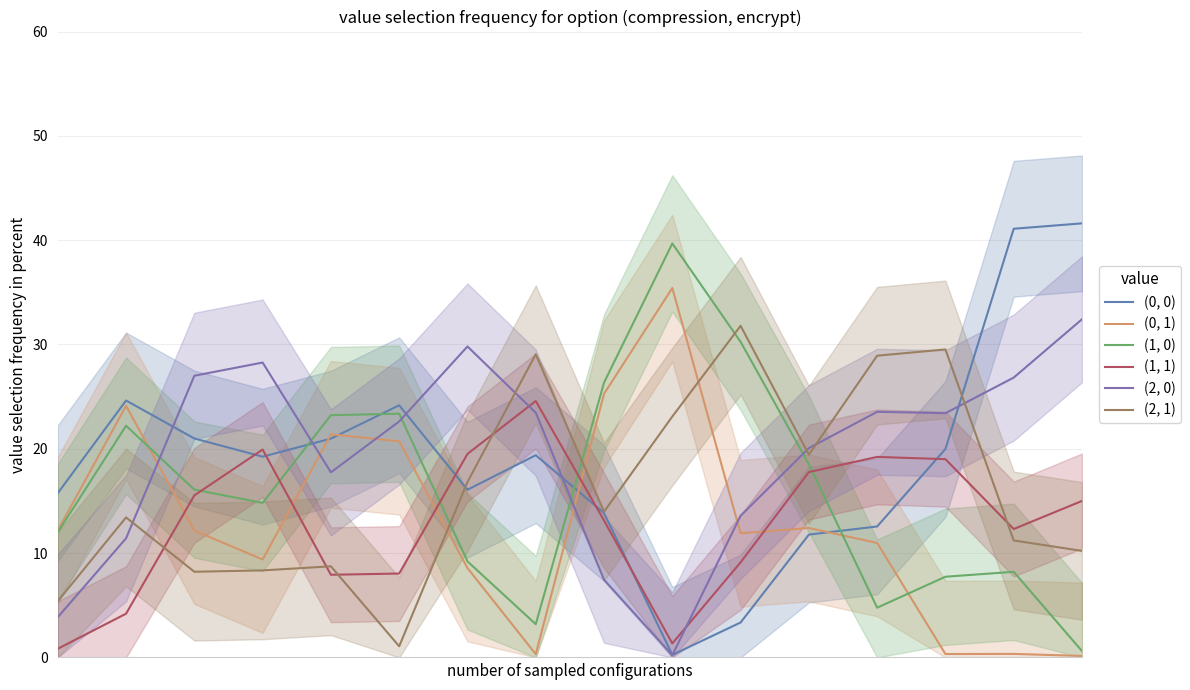

At 0, list the series in order from smallest to largest.

(1, 1), (2, 0), (2, 1), (1, 0), (0, 1), (0, 0)